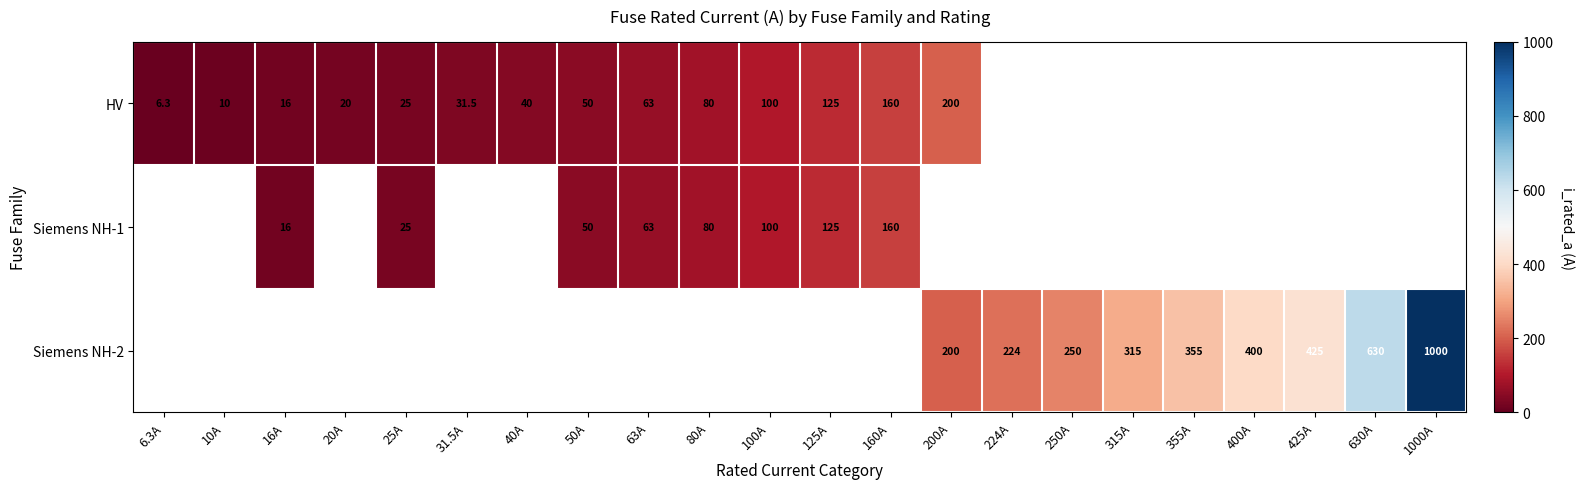

True or false: HV has a value of 80.0 at 80A.

True